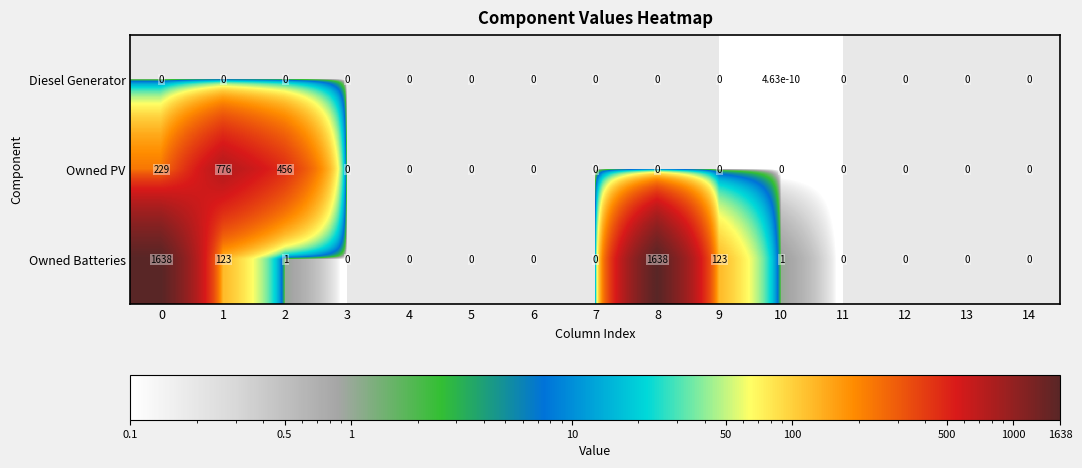

Which series has the widest spread of values?

Owned Batteries